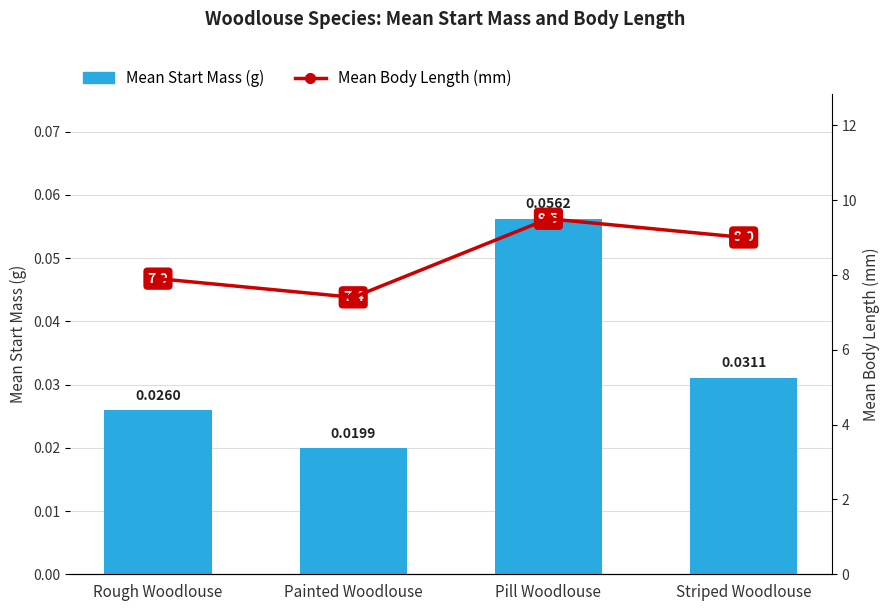

How many distinct data groups are displayed?

2